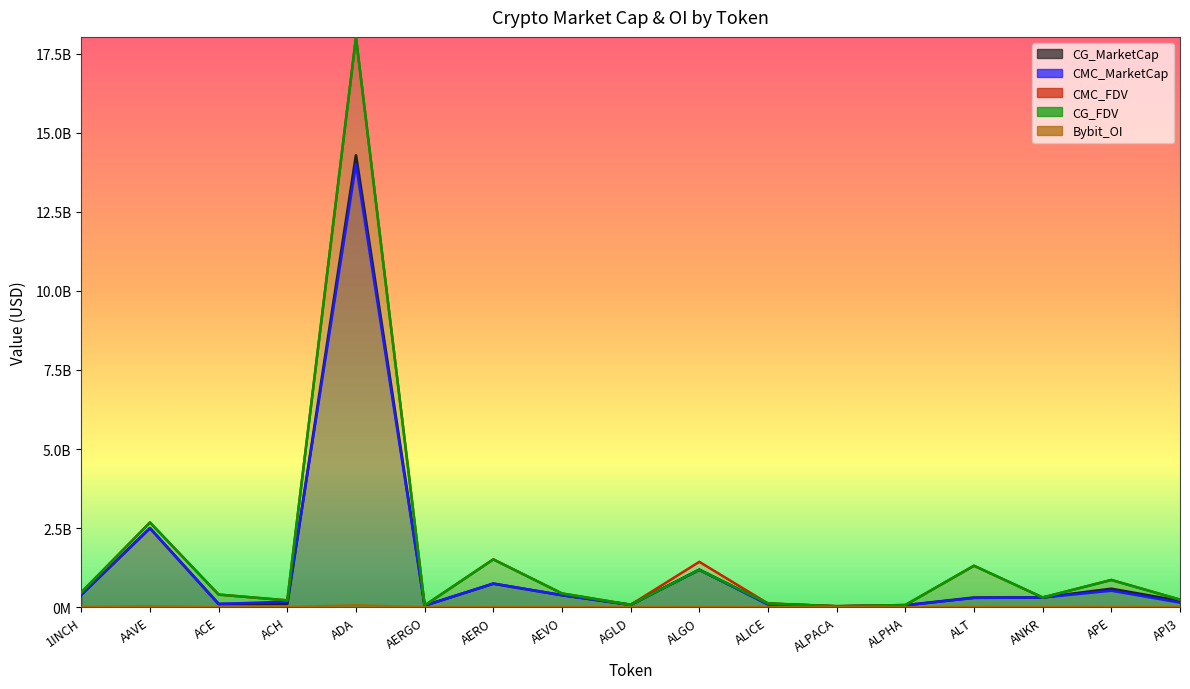

Which category has the highest value across all series?

ADA